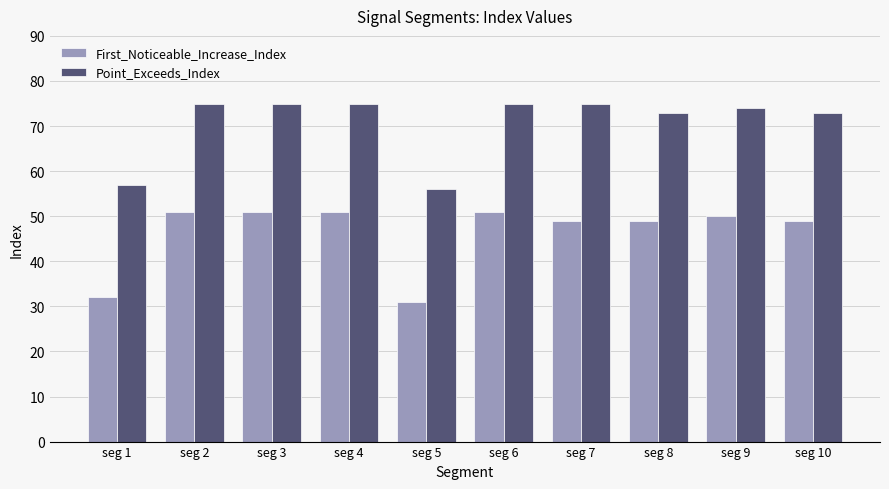

What value does the Point_Exceeds_Index series have at seg 2?

75